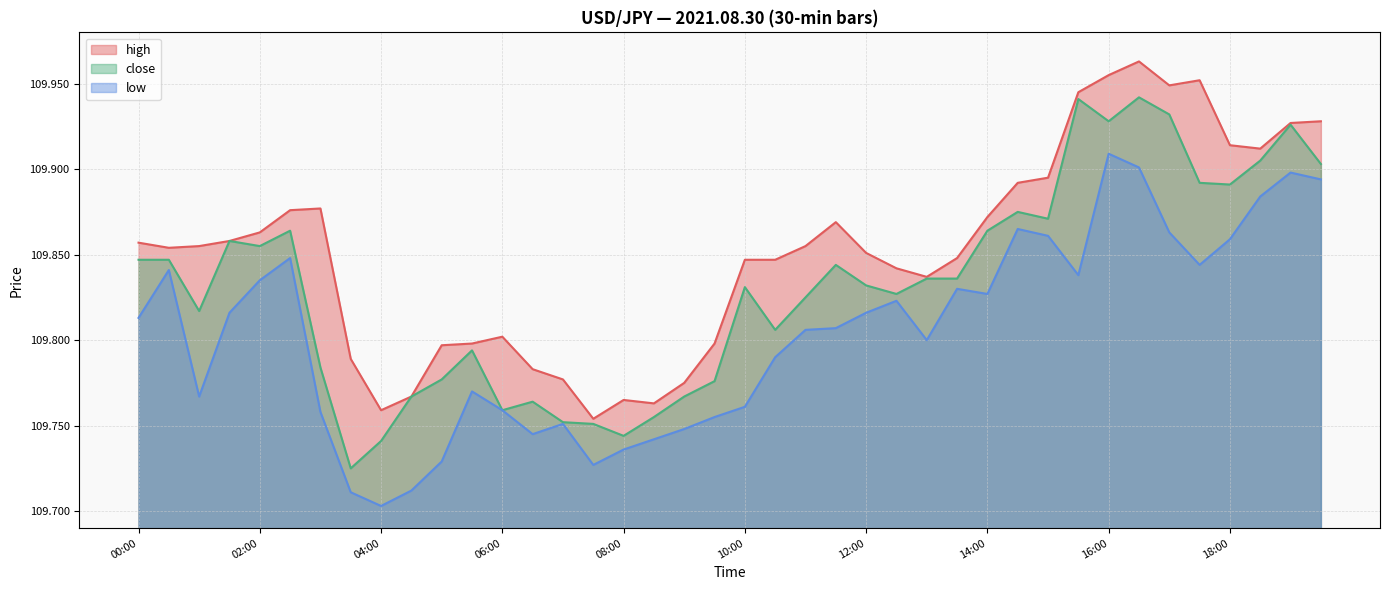

What value does the low series have at 11:00?

109.8